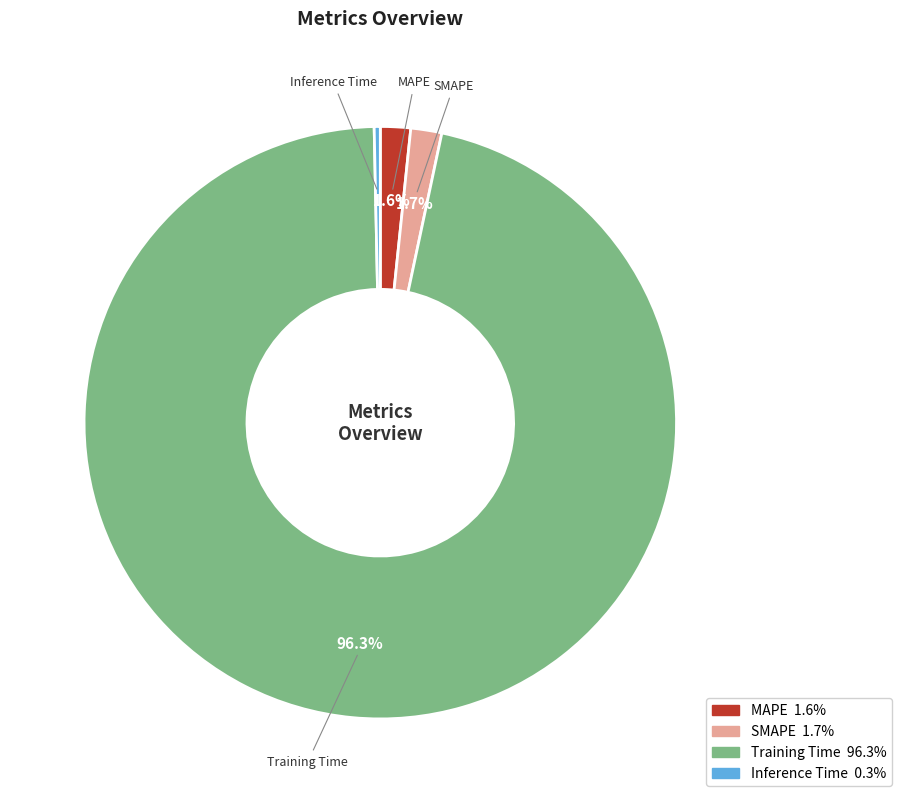

True or false: Inference Time accounts for 8% of the total.

False